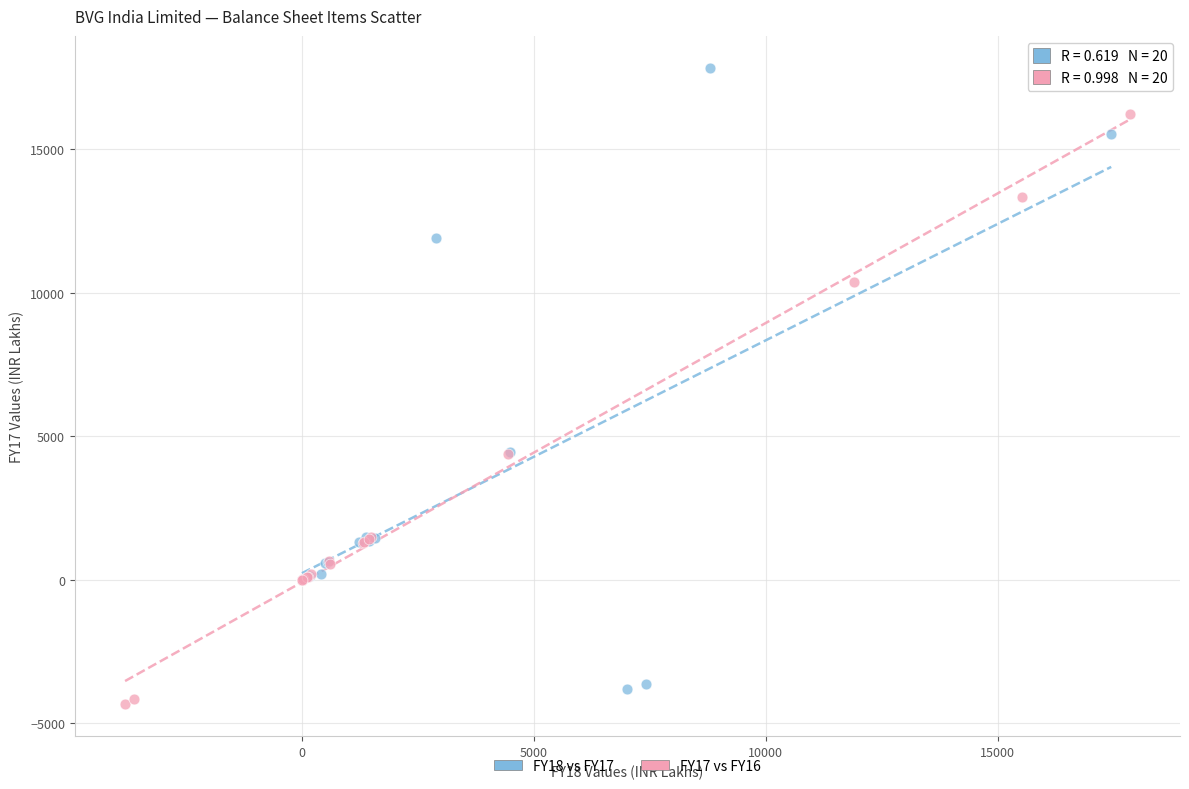

Which series has the widest spread of Y values?

FY18 vs FY17